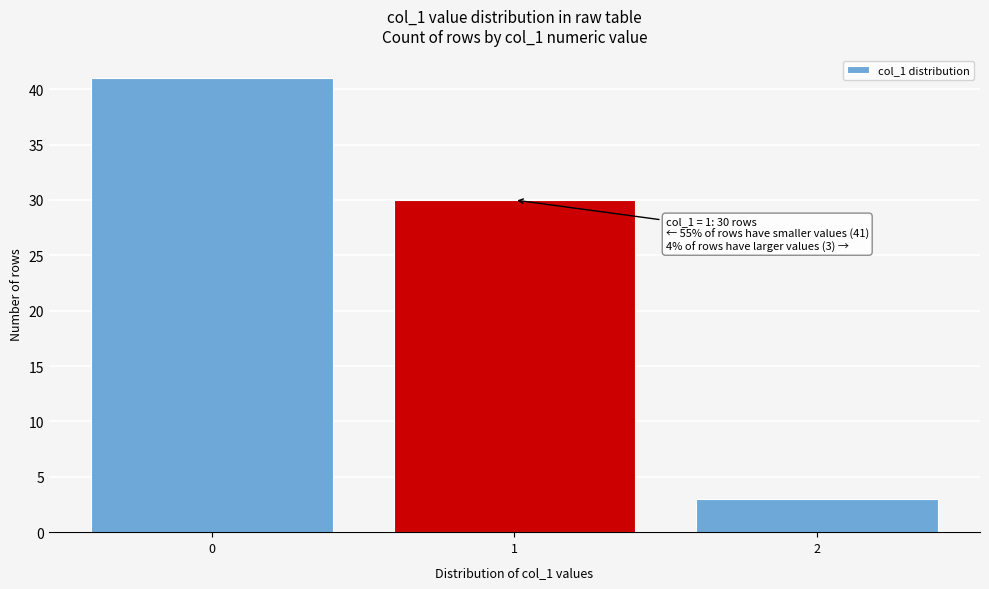

Reading right to left, list all the values displayed in this chart.

2=3	1=30	0=41